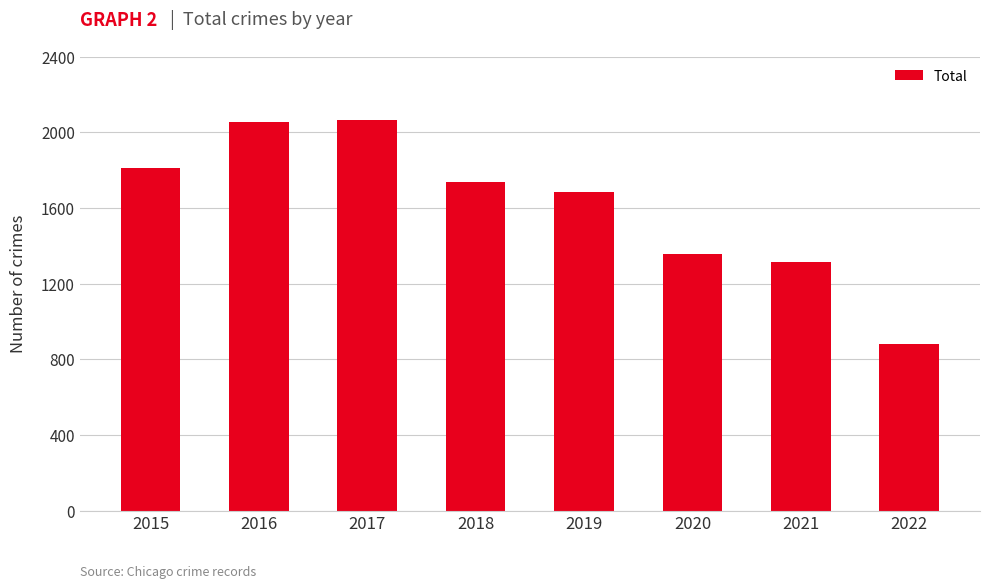

What is the difference between the maximum and minimum values?

1186